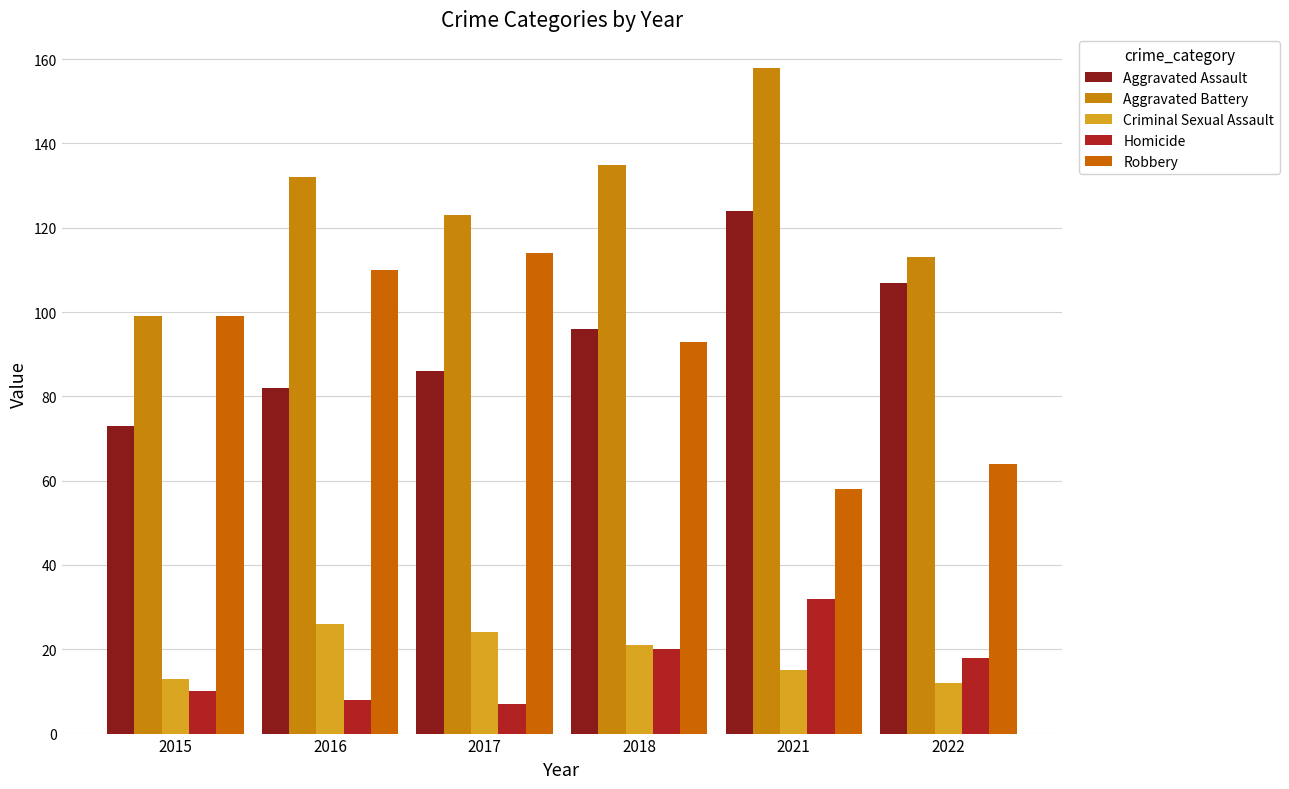

Does the chart contain any negative values?

No